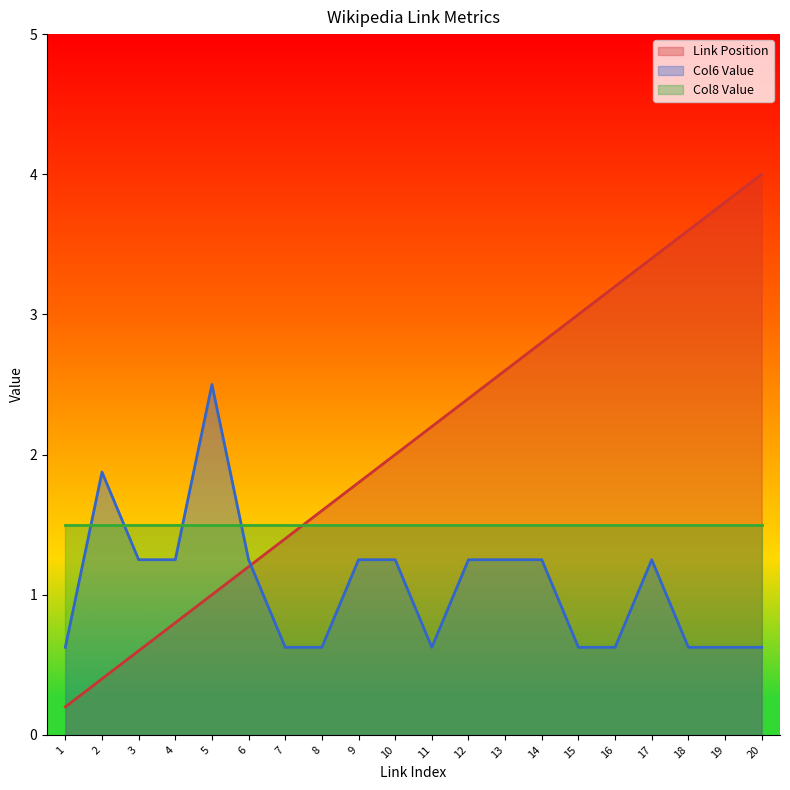

True or false: Col6 Value has a value of 2.5 at 5.

True